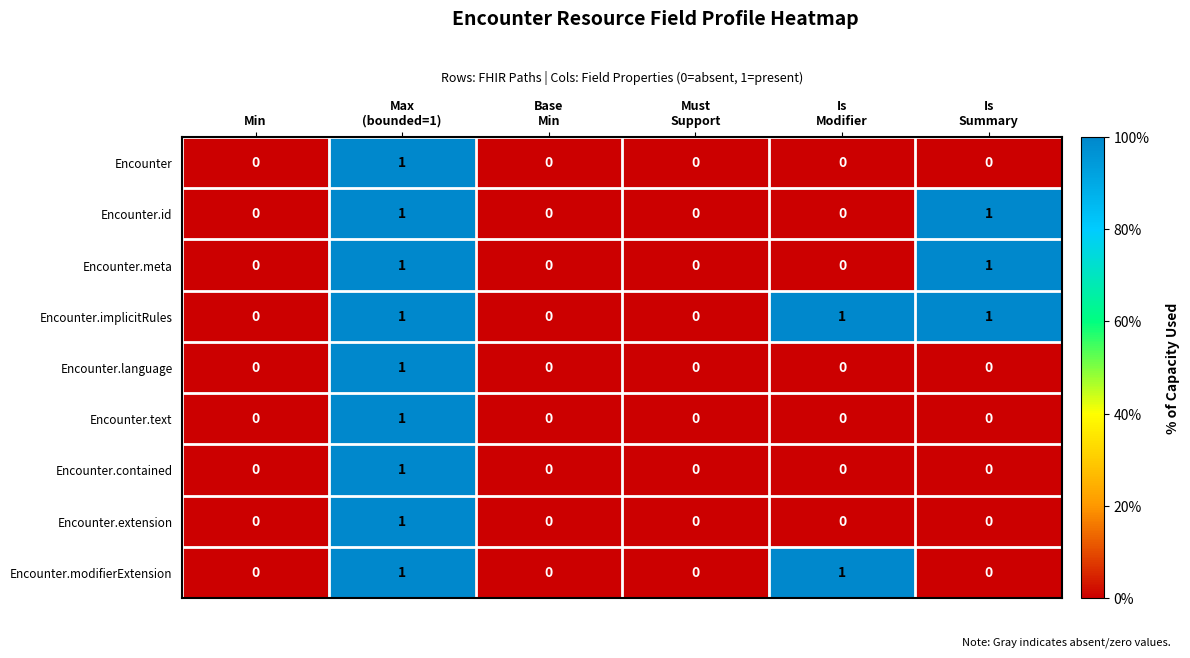

How many series are shown in this chart?

9